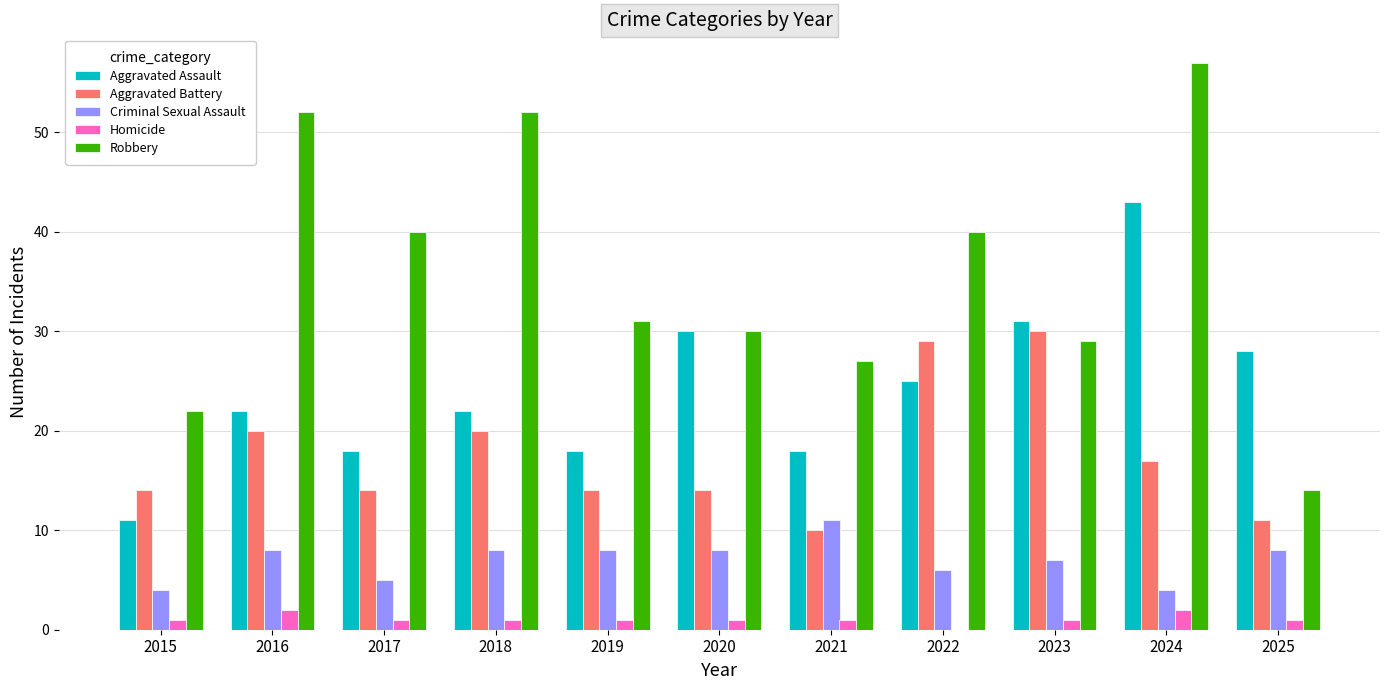

The value of Criminal Sexual Assault at 2015 is 6. True or false?

False